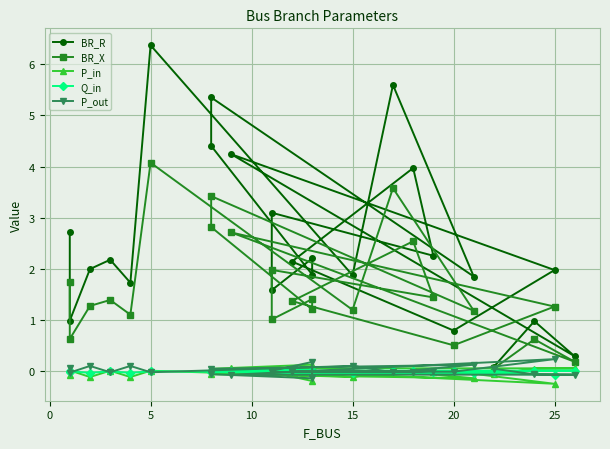

True or false: BR_X and BR_R intersect in this chart.

False